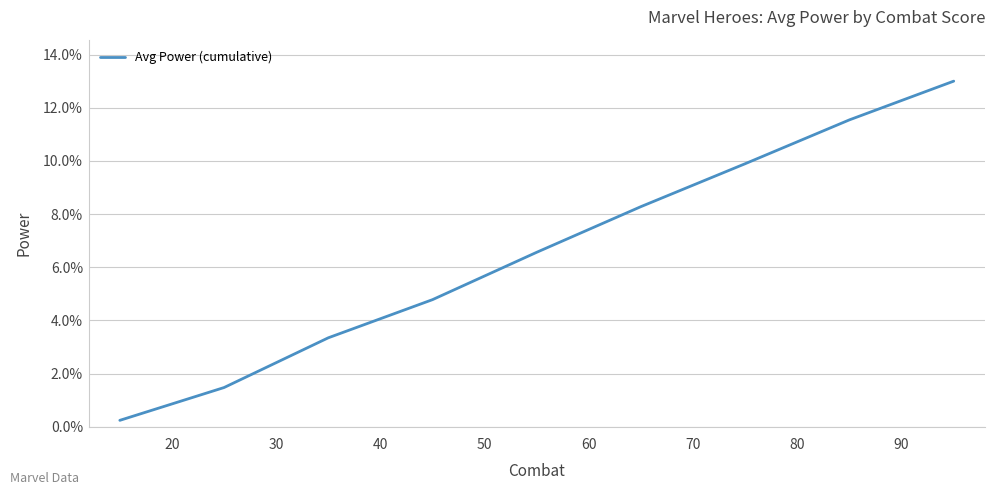

What is the difference between the maximum and minimum values?

12.8